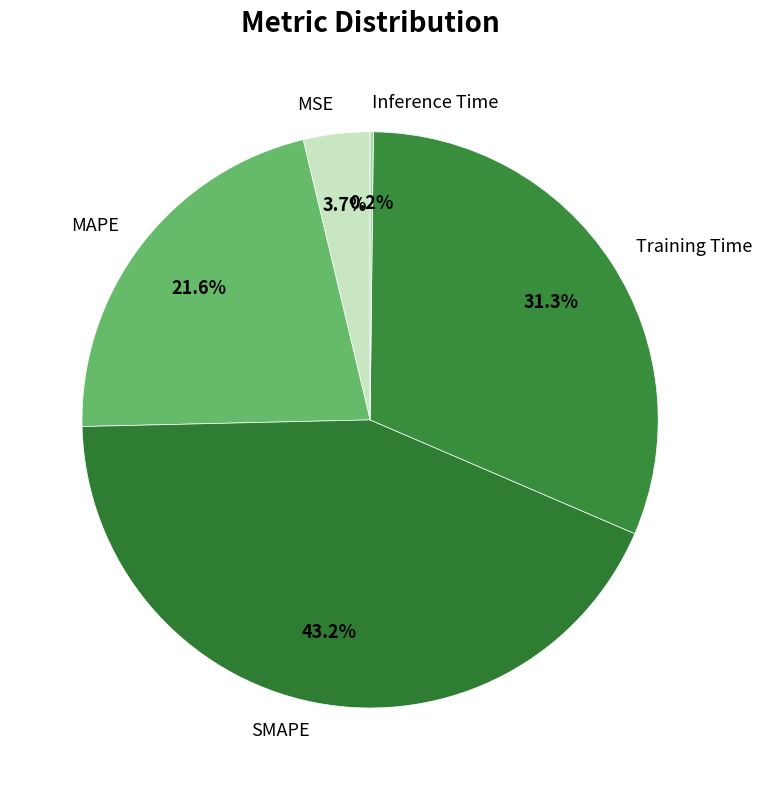

Does MAPE represent more than half of the total?

No